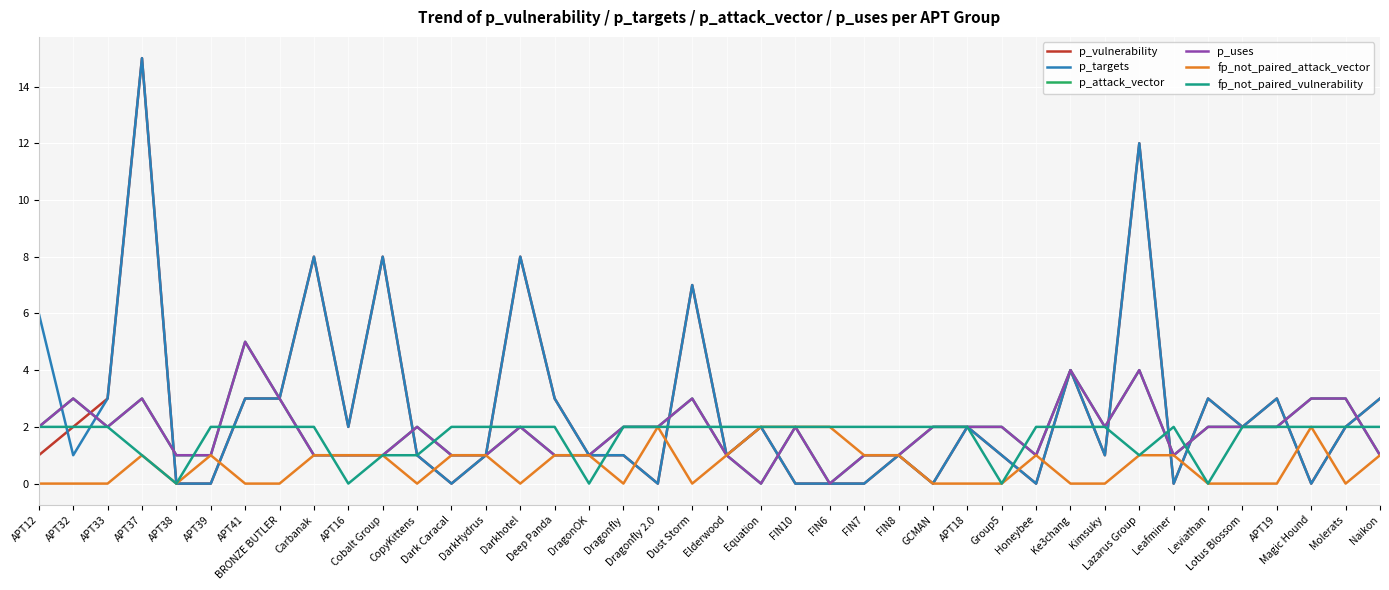

Is this an area chart (filled region under the line)?

No